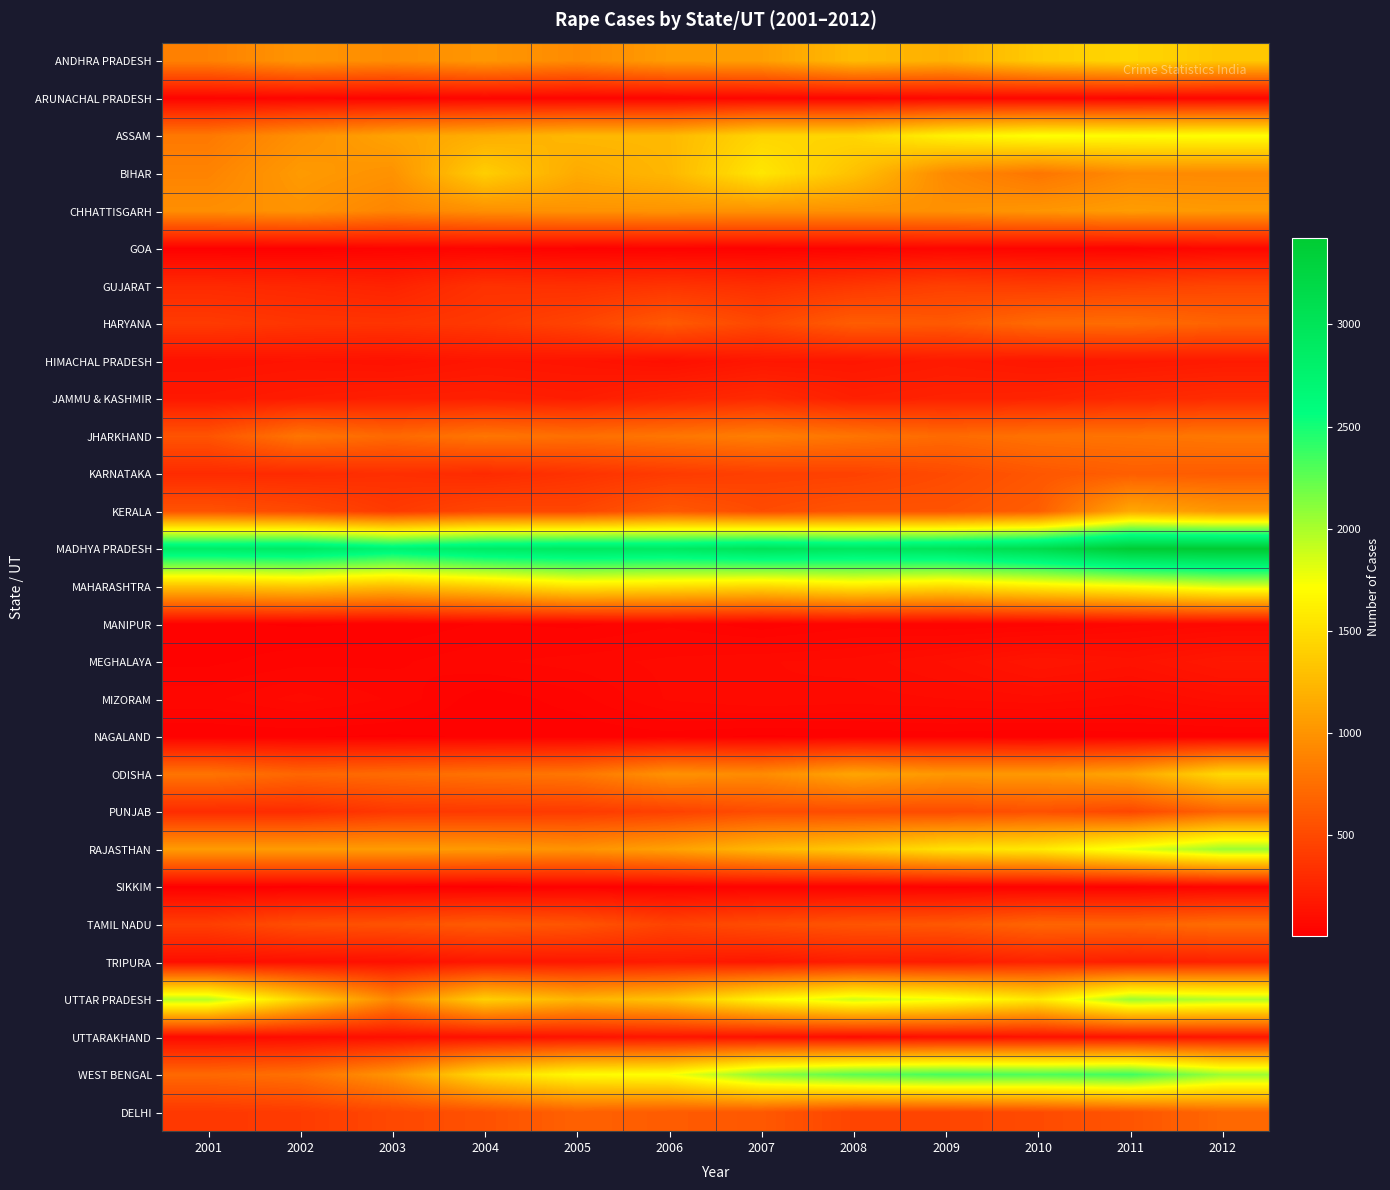

Reading left to right, what are all the values shown in this chart?

ANDHRA PRADESH: 2001=871	2002=1002	2003=946	2004=1016	2005=935	2006=1049	2007=1070	2008=1257	2009=1188	2010=1362	2011=1442	2012=1341
ARUNACHAL PRADESH: 2001=33	2002=38	2003=31	2004=42	2005=35	2006=37	2007=48	2008=42	2009=59	2010=47	2011=42	2012=46
ASSAM: 2001=817	2002=970	2003=1095	2004=1171	2005=1238	2006=1244	2007=1437	2008=1438	2009=1631	2010=1721	2011=1700	2012=1716
BIHAR: 2001=888	2002=1040	2003=985	2004=1390	2005=1147	2006=1232	2007=1555	2008=1302	2009=929	2010=795	2011=934	2012=927
CHHATTISGARH: 2001=959	2002=992	2003=898	2004=969	2005=990	2006=995	2007=982	2008=978	2009=976	2010=1012	2011=1053	2012=1034
GOA: 2001=12	2002=12	2003=31	2004=37	2005=20	2006=21	2007=20	2008=30	2009=47	2010=36	2011=29	2012=55
GUJARAT: 2001=286	2002=267	2003=236	2004=339	2005=324	2006=354	2007=316	2008=374	2009=433	2010=408	2011=439	2012=473
HARYANA: 2001=398	2002=361	2003=353	2004=386	2005=461	2006=608	2007=488	2008=631	2009=603	2010=720	2011=733	2012=668
HIMACHAL PRADESH: 2001=124	2002=137	2003=126	2004=153	2005=141	2006=113	2007=159	2008=157	2009=183	2010=160	2011=168	2012=183
JAMMU & KASHMIR: 2001=169	2002=192	2003=211	2004=218	2005=201	2006=250	2007=288	2008=219	2009=237	2010=245	2011=277	2012=303
JHARKHAND: 2001=567	2002=797	2003=712	2004=797	2005=753	2006=799	2007=855	2008=791	2009=719	2010=773	2011=784	2012=812
KARNATAKA: 2001=293	2002=292	2003=321	2004=291	2005=343	2006=400	2007=436	2008=446	2009=509	2010=586	2011=636	2012=621
KERALA: 2001=562	2002=499	2003=394	2004=480	2005=478	2006=601	2007=512	2008=568	2009=568	2010=634	2011=1132	2012=1019
MADHYA PRADESH: 2001=2851	2002=2891	2003=2738	2004=2875	2005=2921	2006=2900	2007=3010	2008=2937	2009=2998	2010=3135	2011=3406	2012=3425
MAHARASHTRA: 2001=1302	2002=1352	2003=1268	2004=1388	2005=1545	2006=1500	2007=1451	2008=1558	2009=1483	2010=1599	2011=1701	2012=1839
MANIPUR: 2001=20	2002=14	2003=18	2004=31	2005=25	2006=40	2007=20	2008=38	2009=31	2010=34	2011=53	2012=63
MEGHALAYA: 2001=26	2002=38	2003=40	2004=54	2005=63	2006=74	2007=82	2008=88	2009=112	2010=149	2011=130	2012=164
MIZORAM: 2001=52	2002=76	2003=54	2004=20	2005=37	2006=72	2007=83	2008=77	2009=83	2010=92	2011=77	2012=103
NAGALAND: 2001=17	2002=17	2003=14	2004=18	2005=17	2006=23	2007=13	2008=19	2009=22	2010=16	2011=23	2012=21
ODISHA: 2001=790	2002=691	2003=725	2004=770	2005=799	2006=985	2007=939	2008=1113	2009=1023	2010=1025	2011=1112	2012=1458
PUNJAB: 2001=298	2002=299	2003=380	2004=390	2005=398	2006=442	2007=519	2008=517	2009=511	2010=546	2011=479	2012=680
RAJASTHAN: 2001=1049	2002=1051	2003=1050	2004=1038	2005=993	2006=1085	2007=1238	2008=1355	2009=1519	2010=1571	2011=1800	2012=2049
SIKKIM: 2001=8	2002=6	2003=10	2004=3	2005=18	2006=20	2007=24	2008=20	2009=18	2010=18	2011=16	2012=34
TAMIL NADU: 2001=423	2002=534	2003=557	2004=618	2005=571	2006=457	2007=523	2008=573	2009=596	2010=686	2011=677	2012=737
TRIPURA: 2001=102	2002=108	2003=114	2004=160	2005=162	2006=189	2007=157	2008=204	2009=190	2010=238	2011=205	2012=229
UTTAR PRADESH: 2001=1958	2002=1415	2003=911	2004=1397	2005=1217	2006=1314	2007=1648	2008=1871	2009=1759	2010=1563	2011=2042	2012=1963
UTTARAKHAND: 2001=74	2002=89	2003=107	2004=115	2005=133	2006=147	2007=117	2008=87	2009=111	2010=121	2011=129	2012=148
WEST BENGAL: 2001=709	2002=759	2003=1002	2004=1475	2005=1686	2006=1731	2007=2106	2008=2263	2009=2336	2010=2311	2011=2363	2012=2046
DELHI: 2001=381	2002=403	2003=490	2004=551	2005=658	2006=623	2007=598	2008=466	2009=469	2010=507	2011=572	2012=706